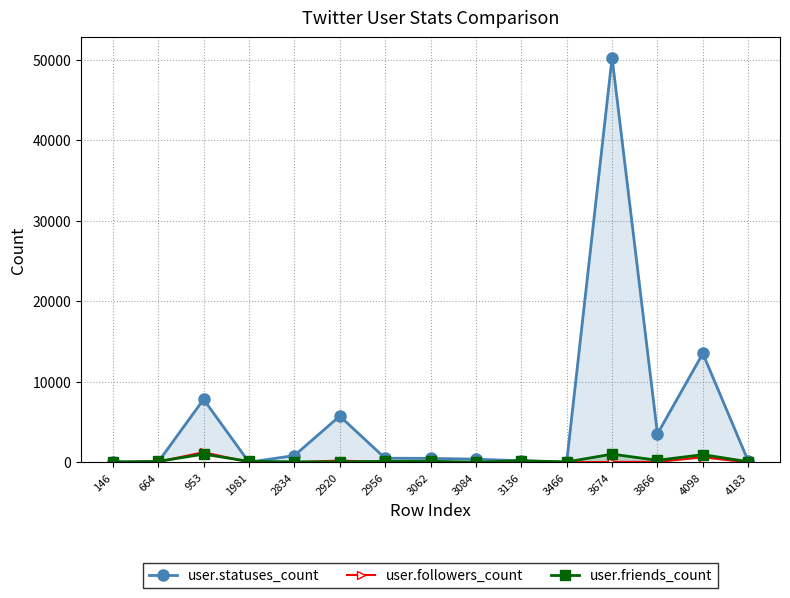

What is the total value across all series at 4098?

15148